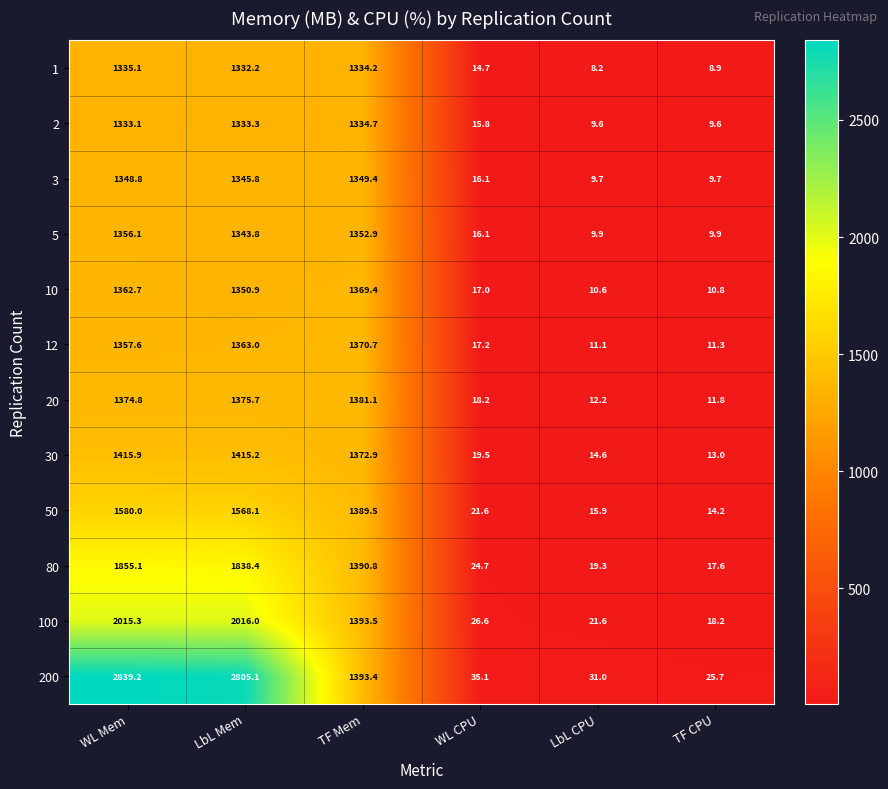

At which label does 20 first exceed 1374?

WL Mem